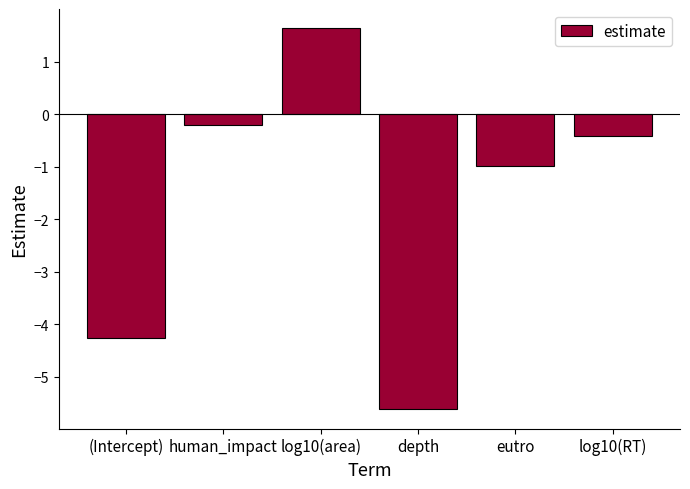

Where is the data nearest to the value -1?

eutro